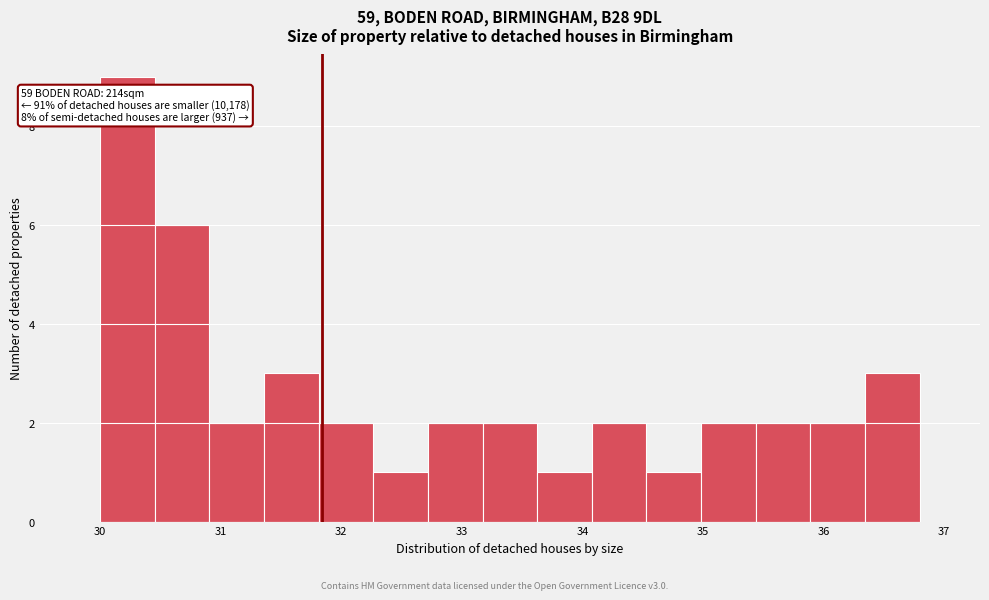

Over which range of the x-axis is the bar tallest?

30.0 to 30.5